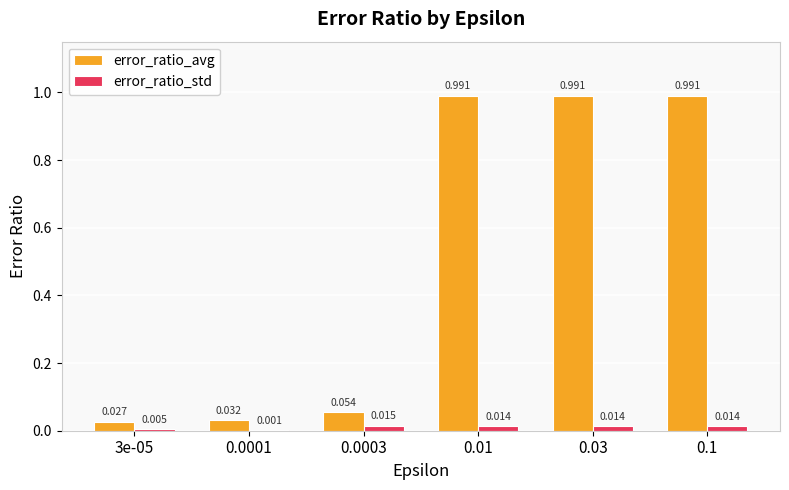

Is the value of error_ratio_avg at 0.0001 greater than the value of error_ratio_std at 0.01?

Yes